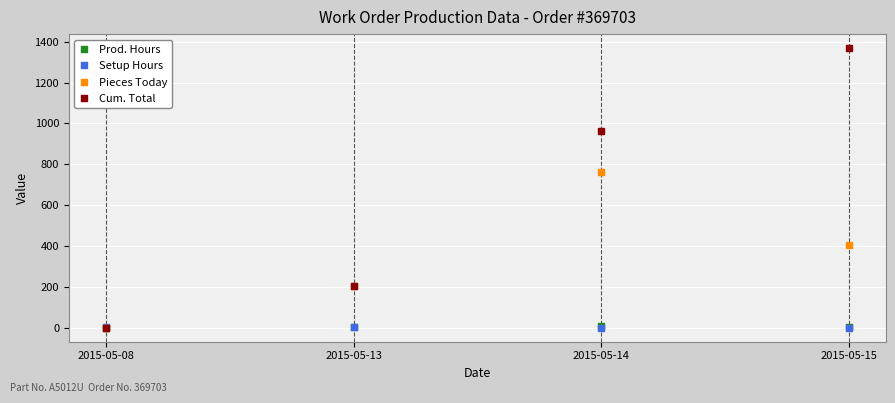

Which series reaches the maximum Y coordinate?

Cum. Total